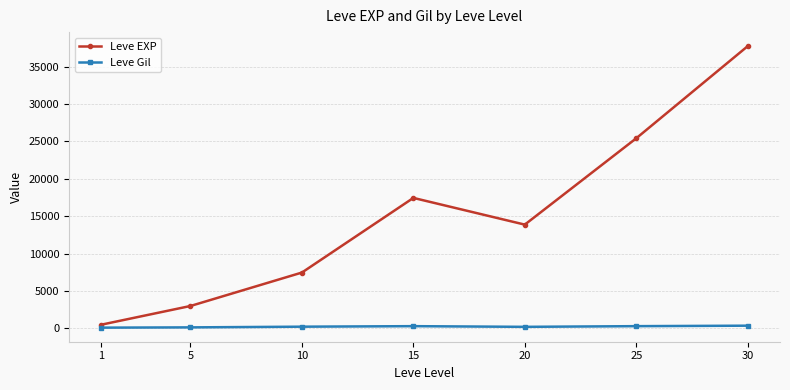

What is the total value across all series at 1?

623.2